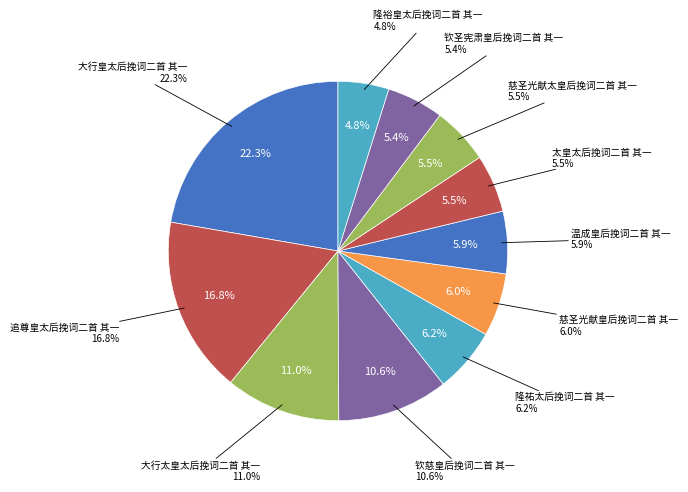

Which slice is the smallest?

隆裕皇太后挽词二首 其一